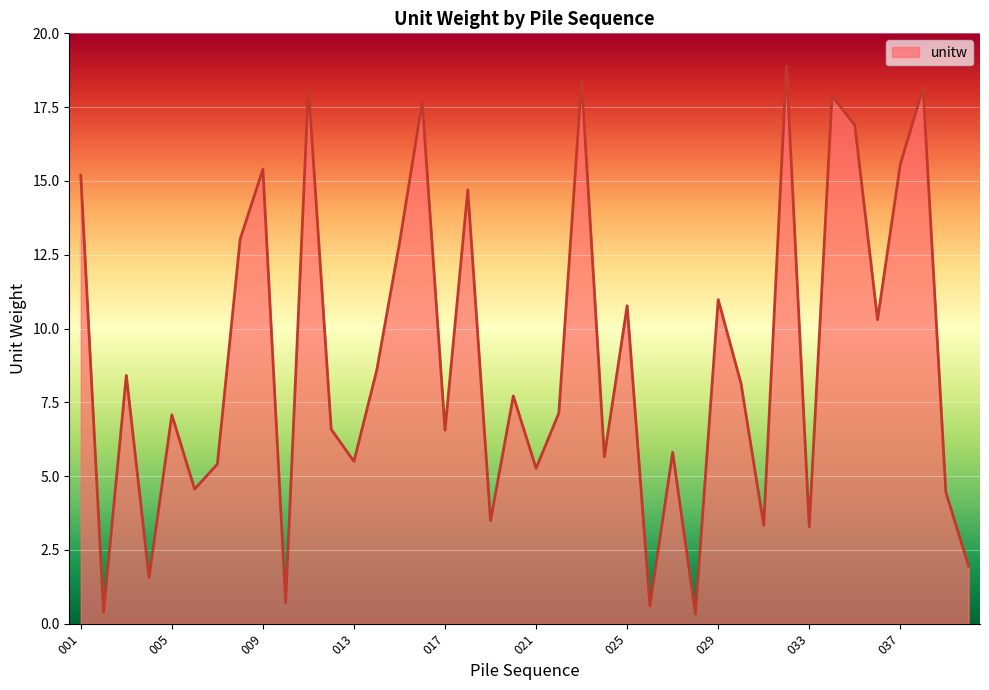

Which category has the highest value across all series?

032